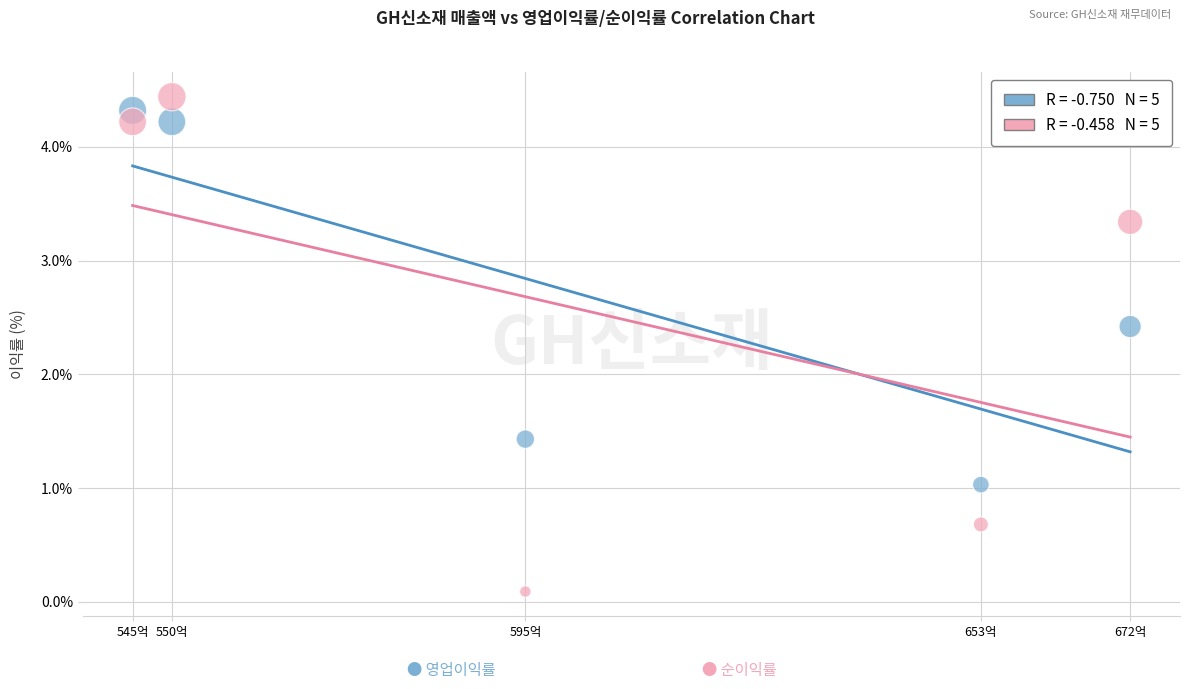

Across all data points, what is the average X value?

603.0